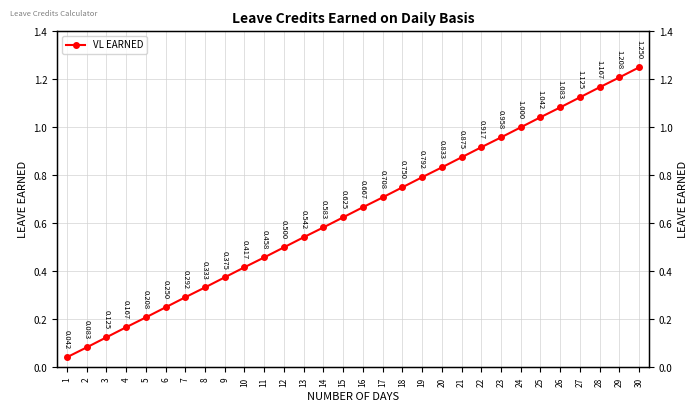

List the labels in order of value, smallest first.

1, 2, 3, 4, 5, 6, 7, 8, 9, 10, 11, 12, 13, 14, 15, 16, 17, 18, 19, 20, 21, 22, 23, 24, 25, 26, 27, 28, 29, 30